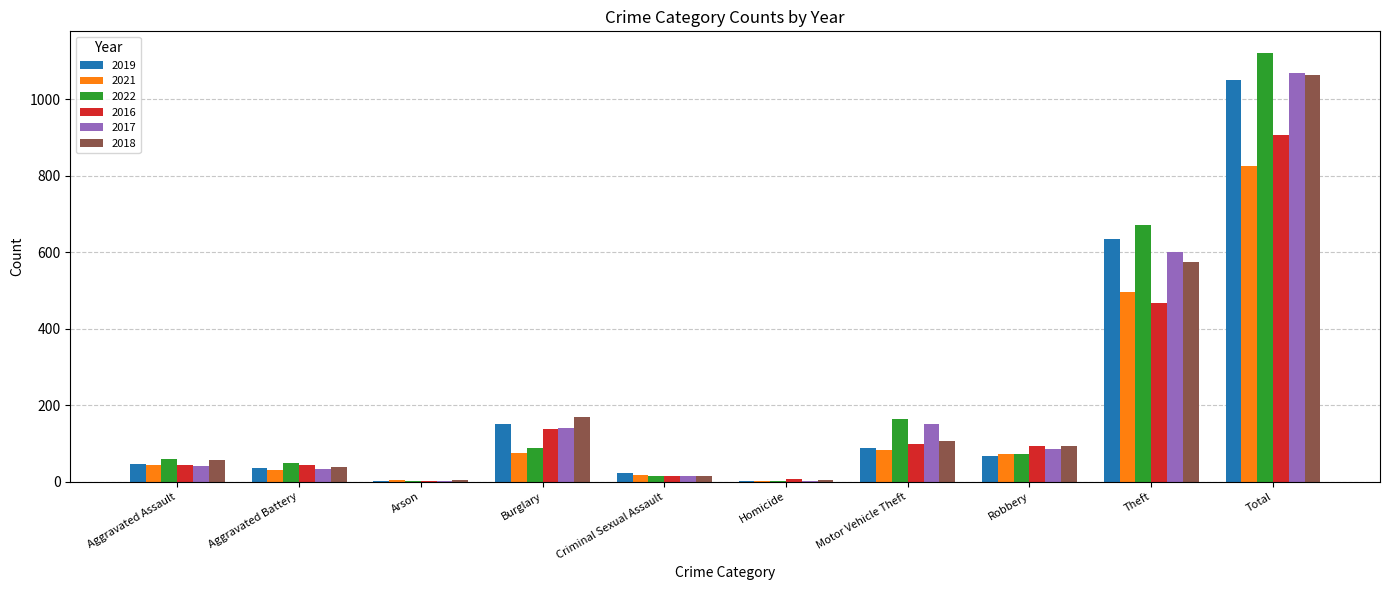

At which label does 2018 reach its peak?

Total